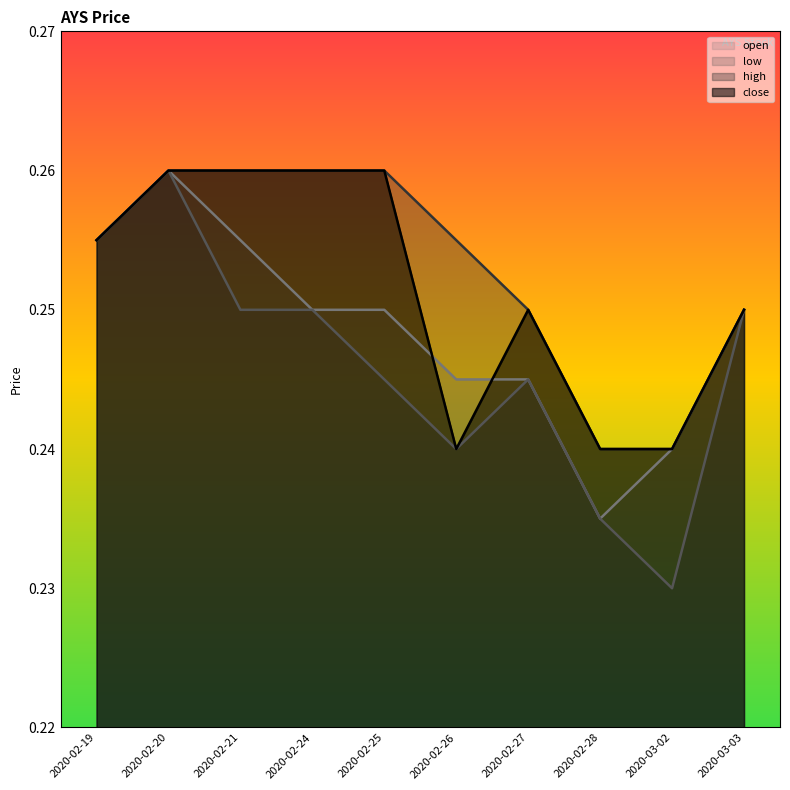

Read the low value at 2020-03-02.

0.2